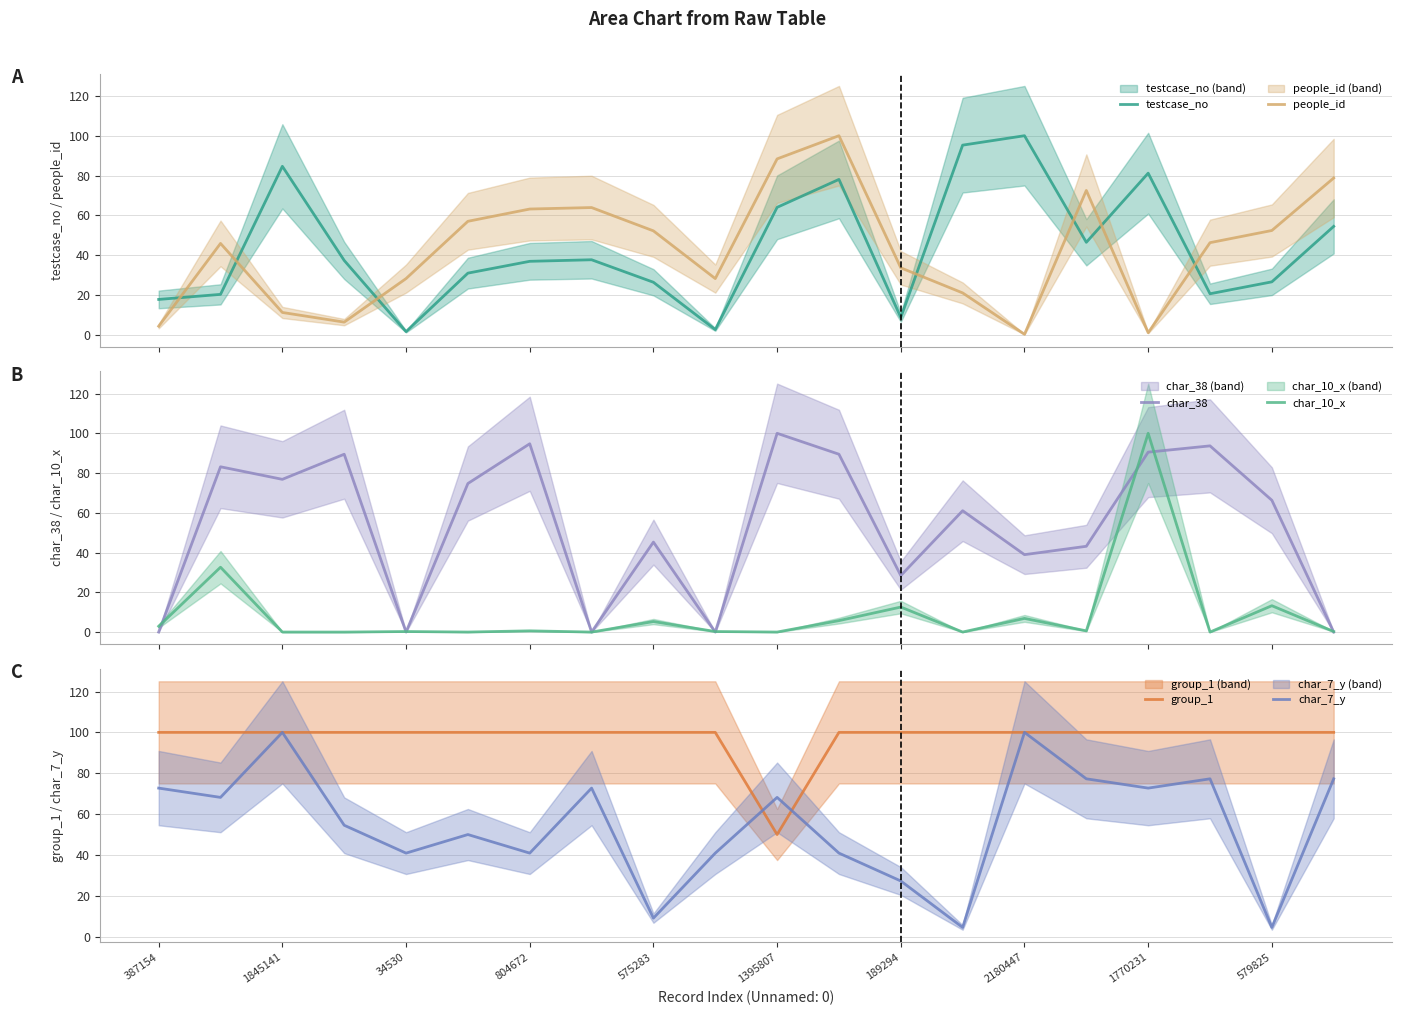

How many intersections are there between people_id and testcase_no?

7